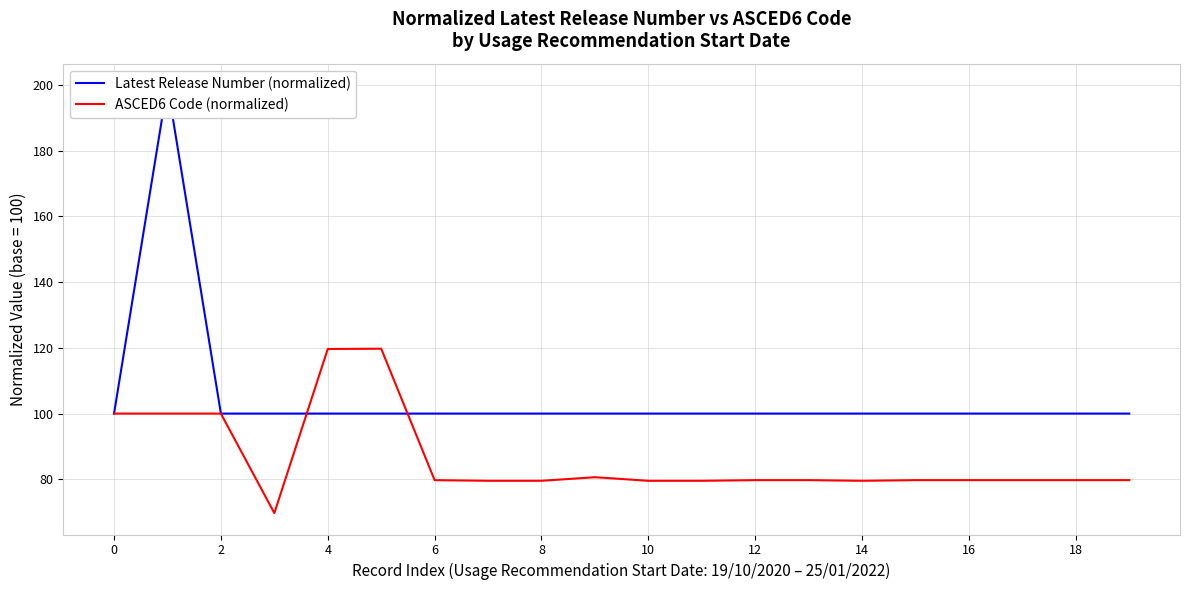

Is it true that Latest Release Number (normalized) equals 100.0 at 12?

True